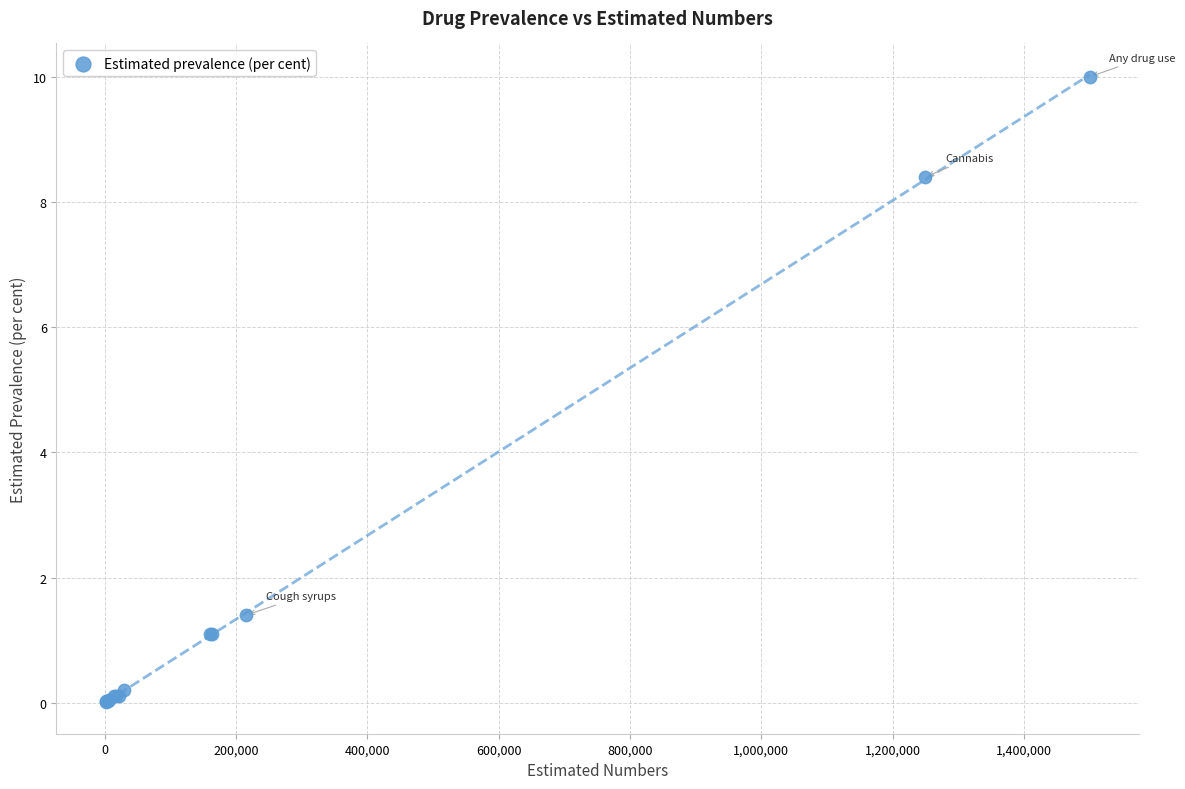

What Y value in the scatter plot is closest to 5?

8.4